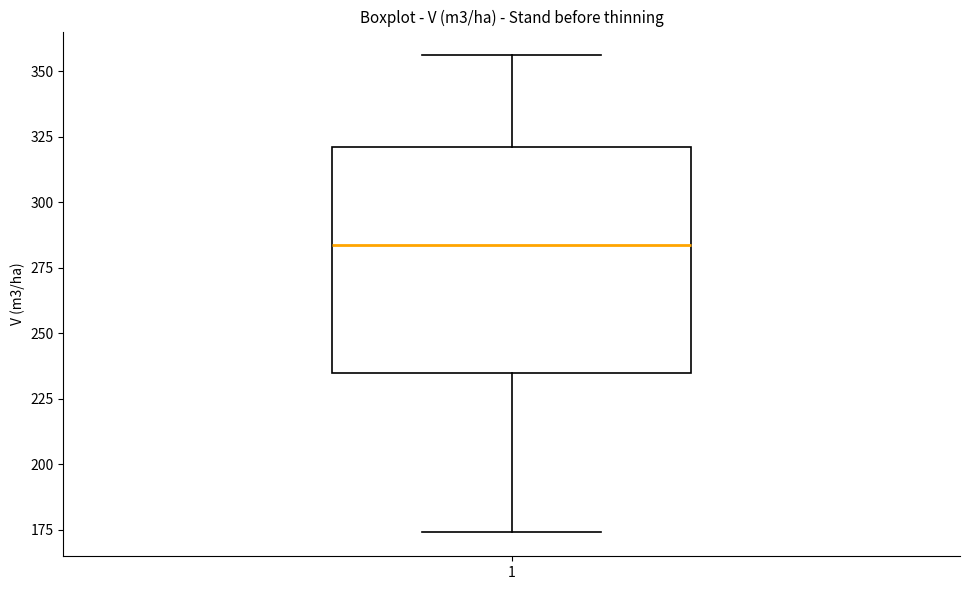

Transcribe this box plot: give where the median line is, the range the box spans, and where the two whiskers end, as read against the y-axis. The values are not printed on the chart, so give them approximately, as read against the axis.

median 285, box 235 to 320, whiskers 175 to 355